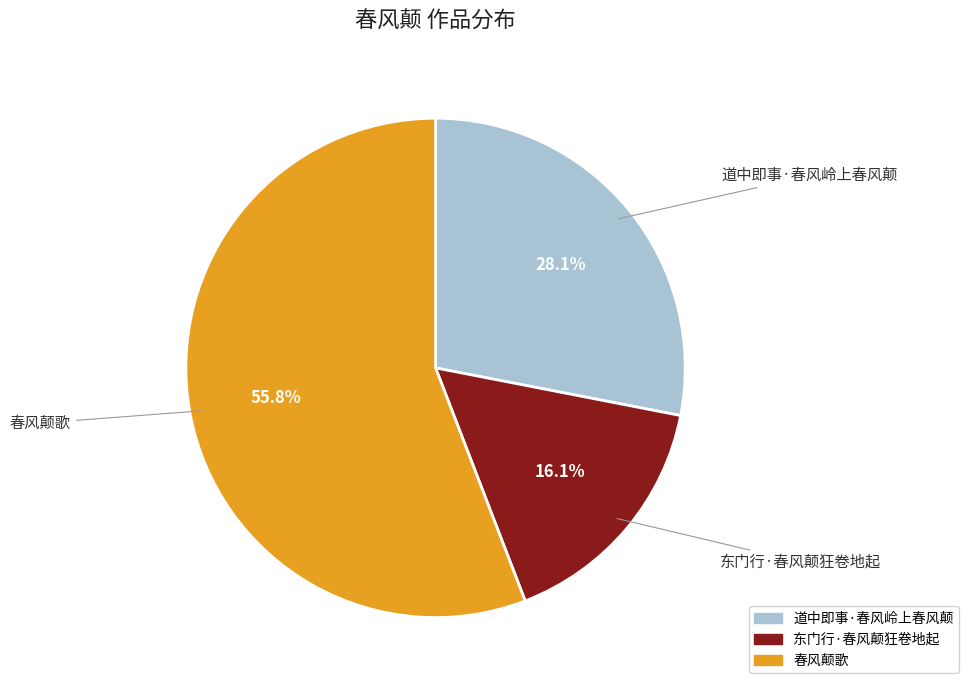

Which slice is the largest?

春风颠歌